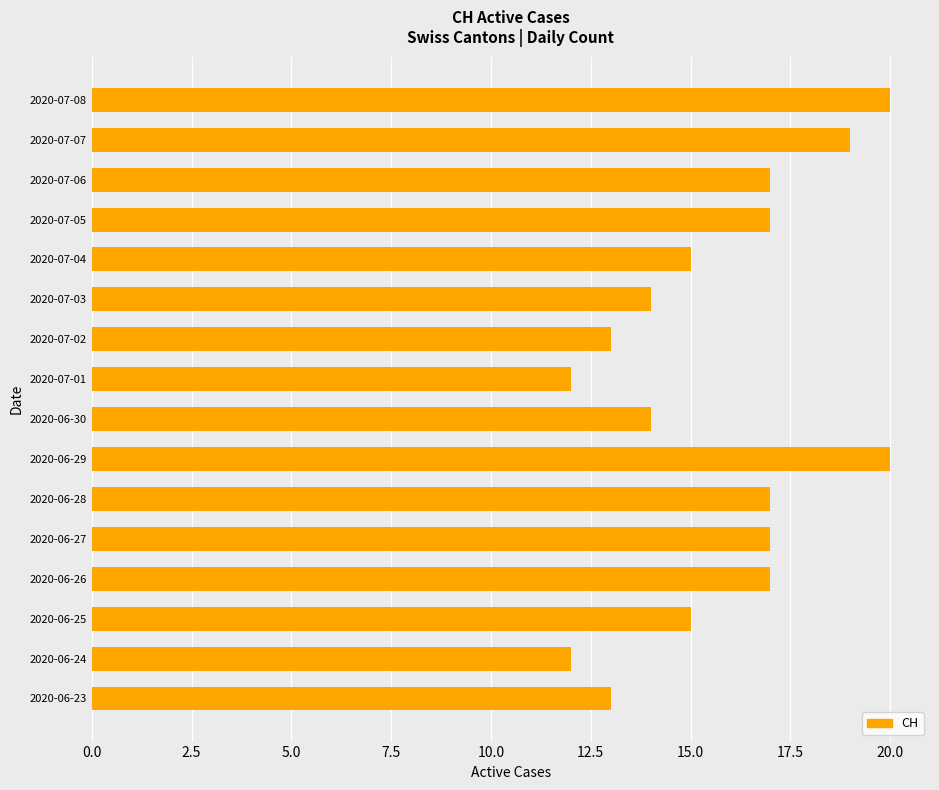

What is the change in value from 2020-06-26 to 2020-07-03?

-3